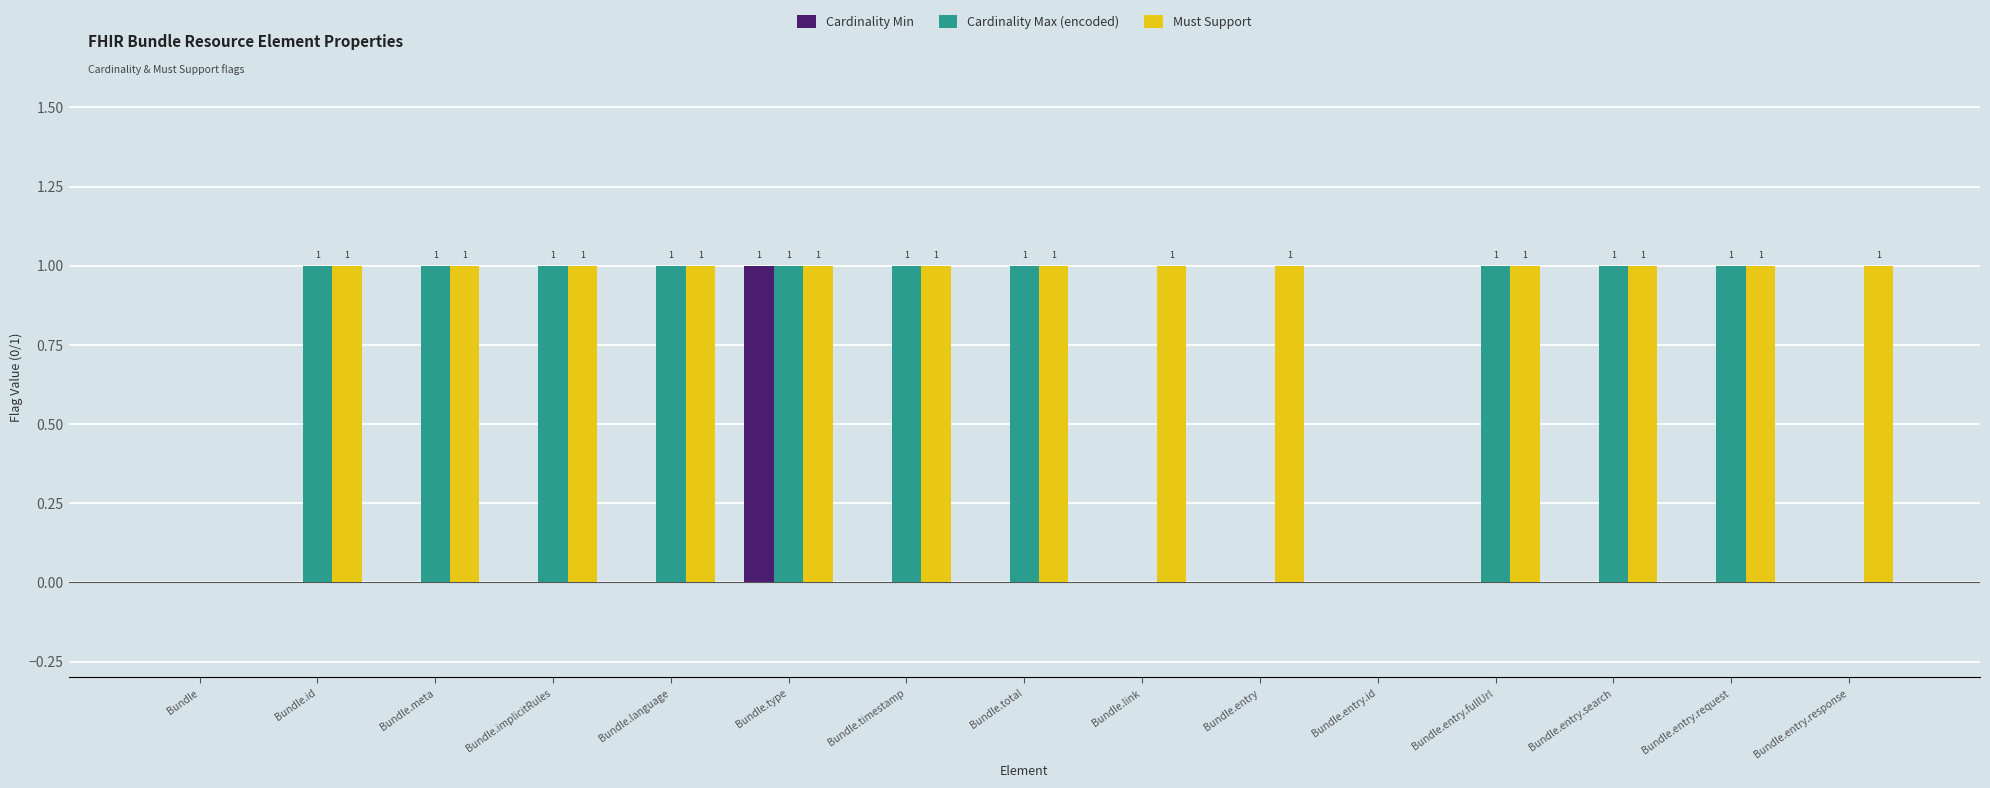

True or false: Cardinality Max (encoded) has a value of 1 at Bundle.

False